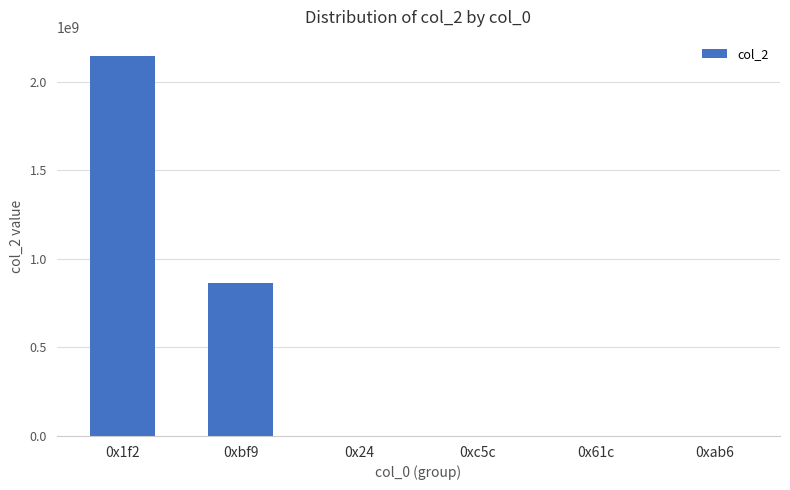

What is the greatest value displayed?

2147483647